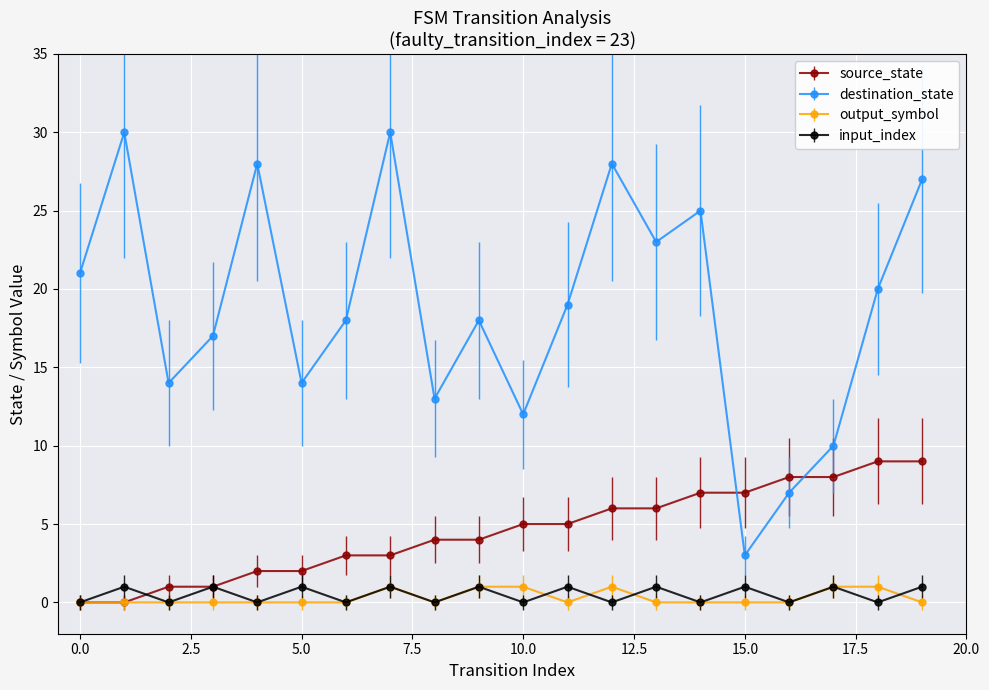

What is the value of the input_index point at the 6th from the left?

1